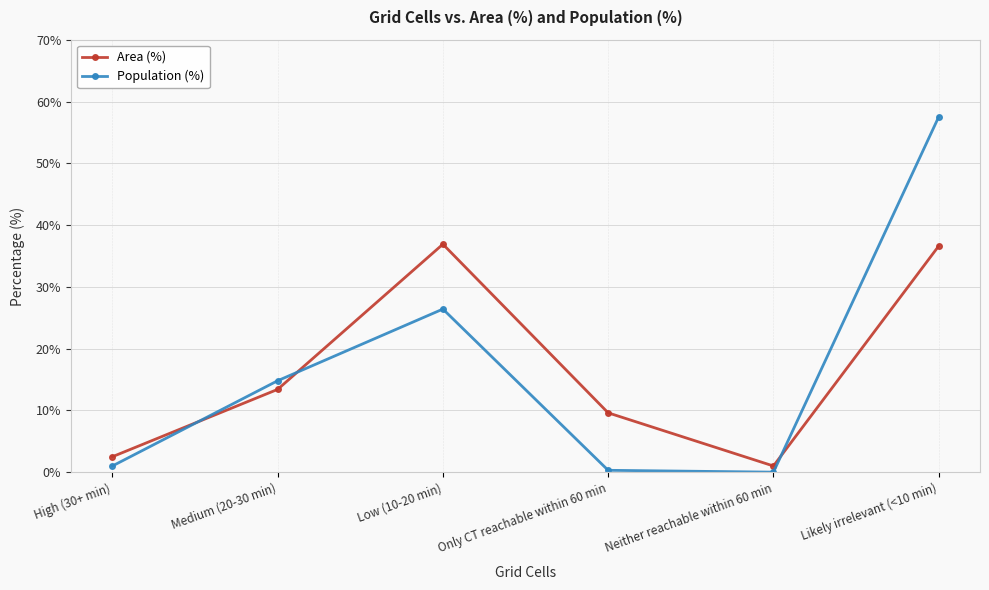

Reading left to right, list all the values displayed in this chart.

Area (%): 2.5	13.4	36.9	9.6	1.0	36.6
Population (%): 1.0	14.8	26.4	0.3	0.0	57.5